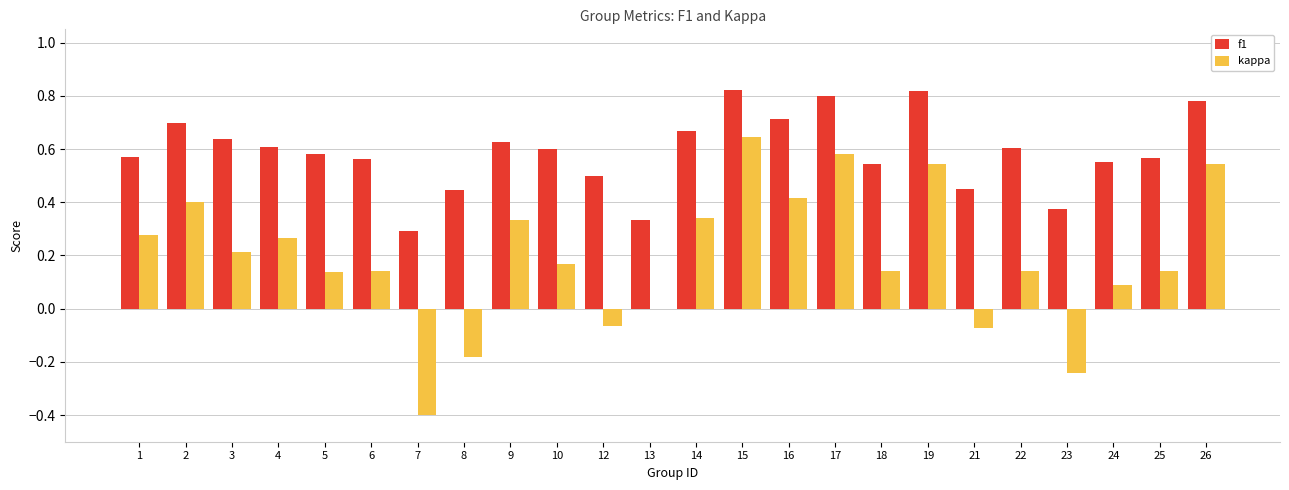

The value of f1 at 17 is 0.8. True or false?

True